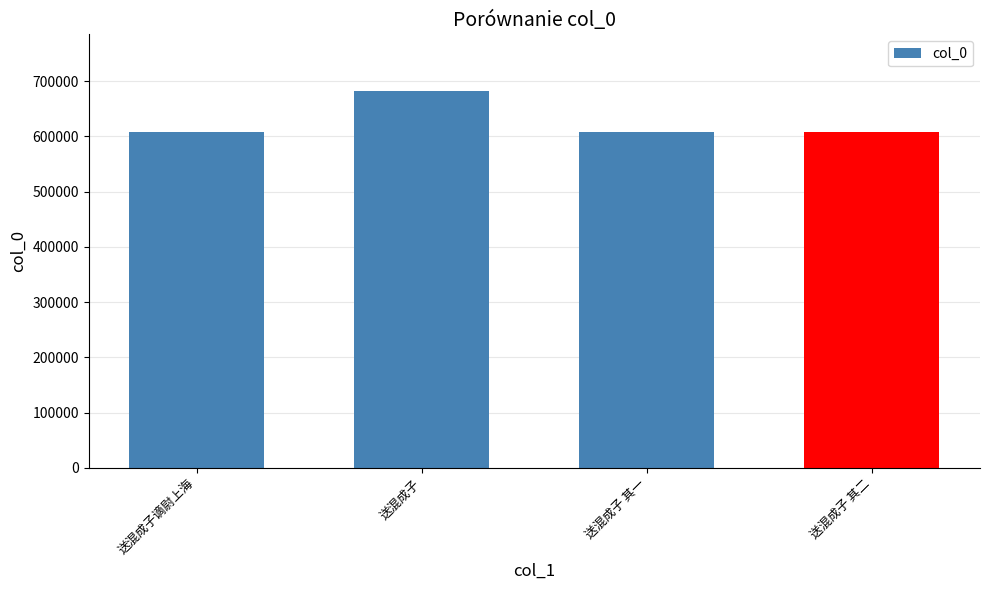

What is the change in value from 送混成子谪尉上海 to 送混成子 其一?

+453